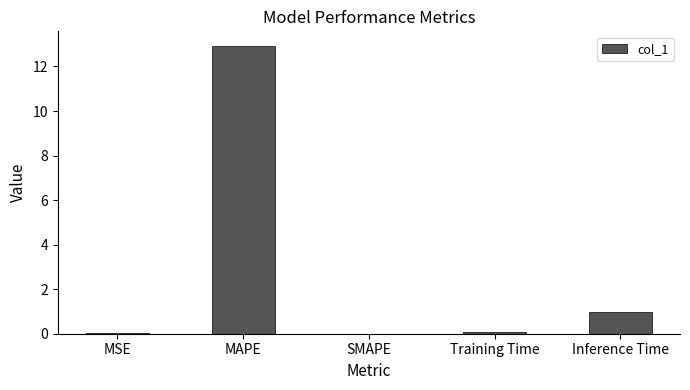

Which has a higher value, Inference Time or Training Time?

Inference Time